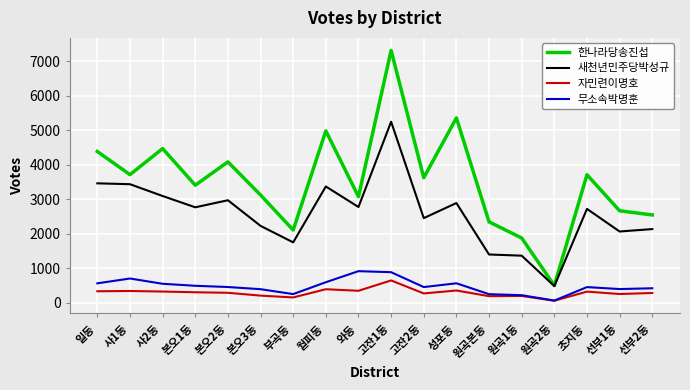

The 자민련이명호 series shows 188 at 원곡본동. True or false?

True